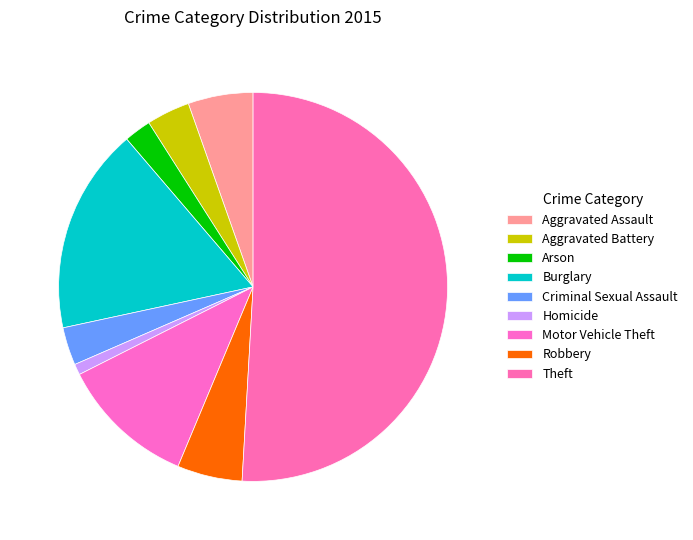

Is it true that Motor Vehicle Theft is 11% of the pie?

True